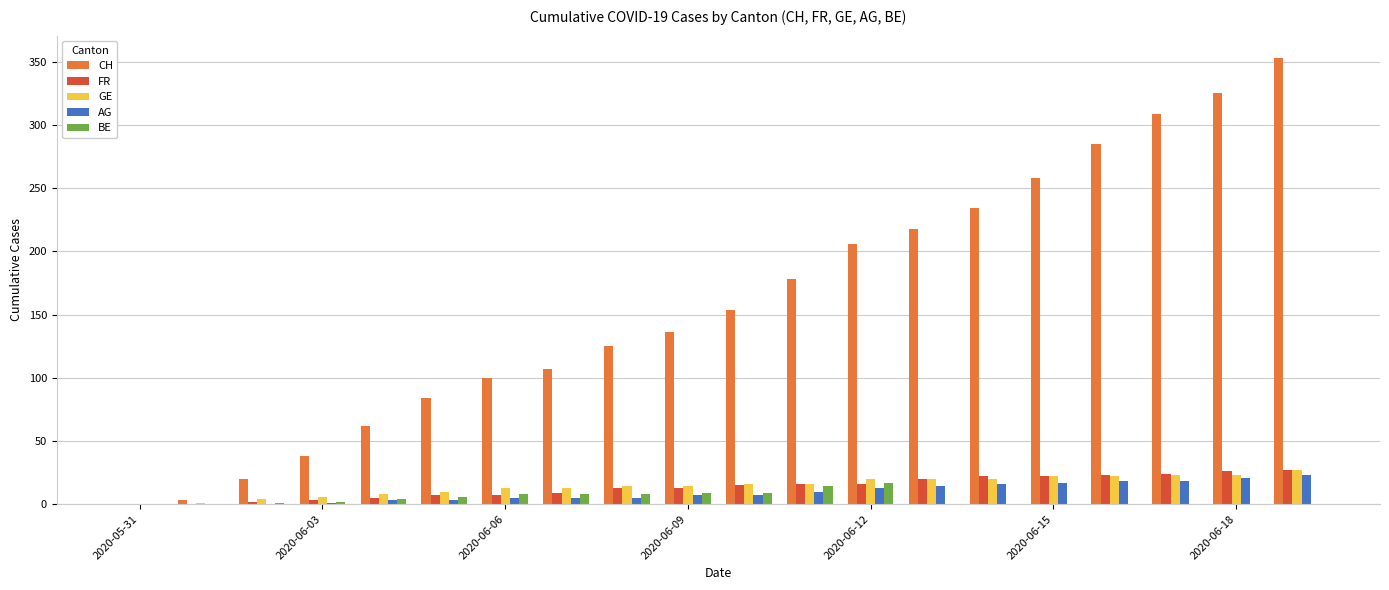

Does the chart contain stacked bars?

No